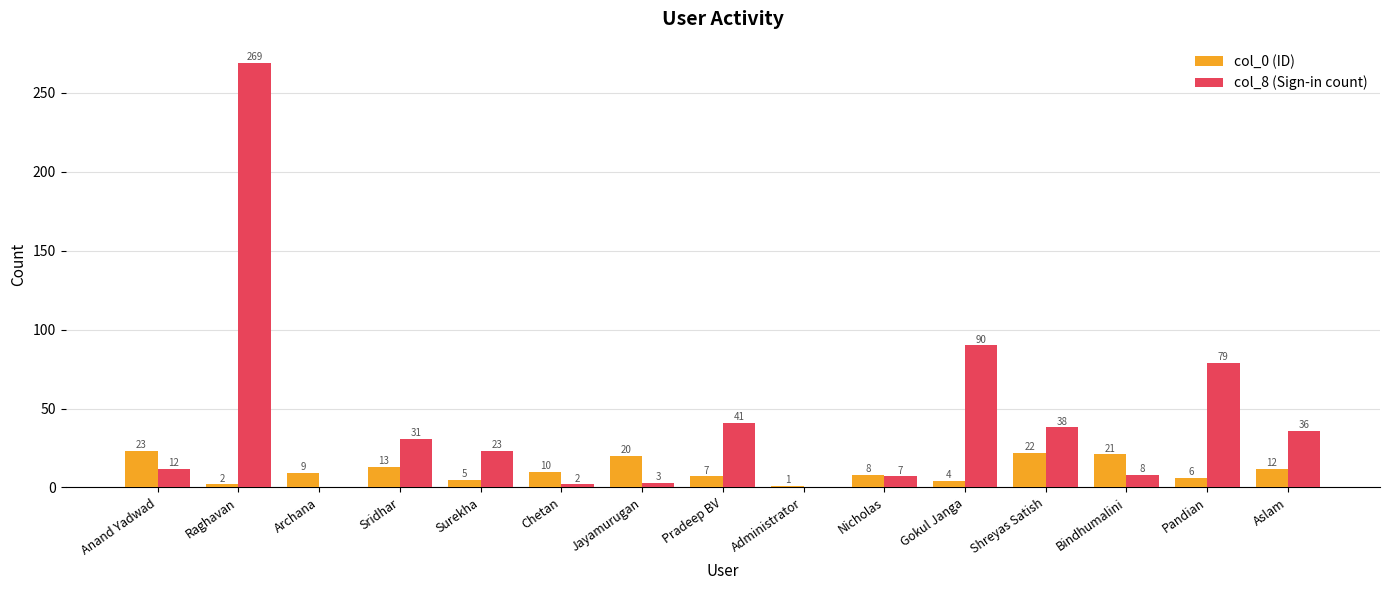

Reading left to right, transcribe all the data shown in this chart.

col_0 (ID): 23	2	9	13	5	10	20	7	1	8	4	22	21	6	12
col_8 (Sign-in count): 12	269	0	31	23	2	3	41	0	7	90	38	8	79	36